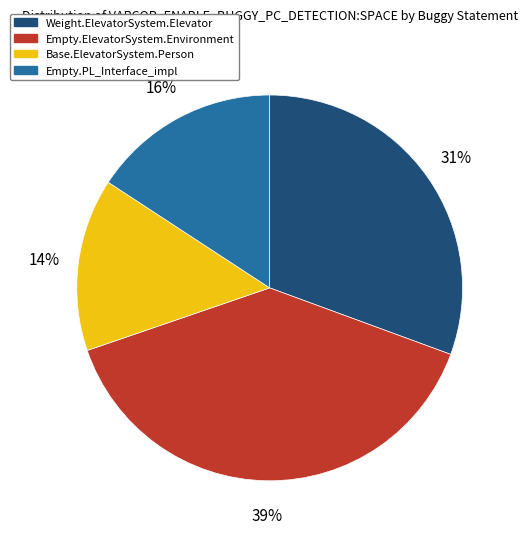

To the nearest percent, what is the difference between the largest and smallest slice percentages?

25%